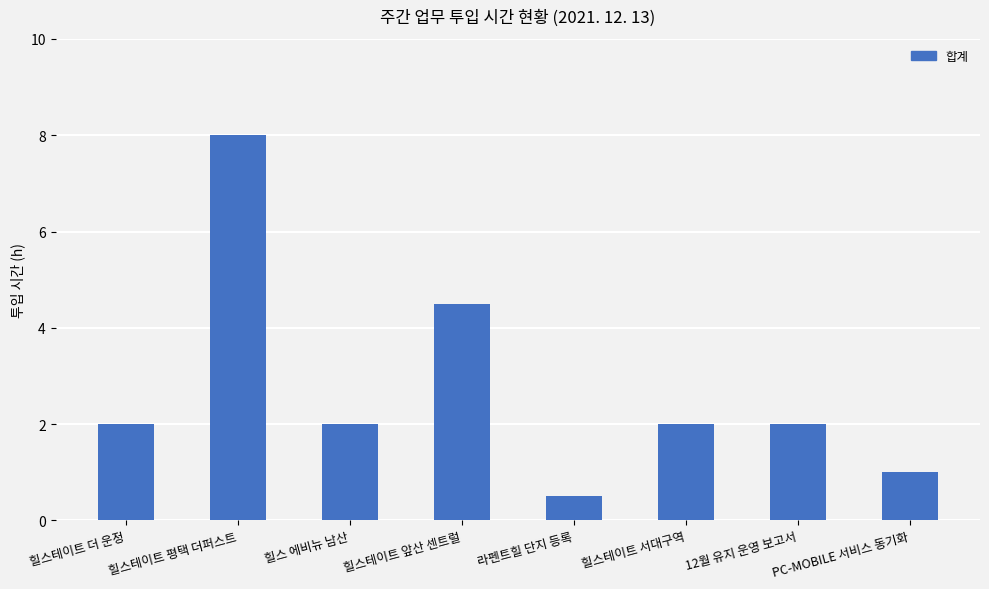

What is the value of the 6th bar from the left?

2.0